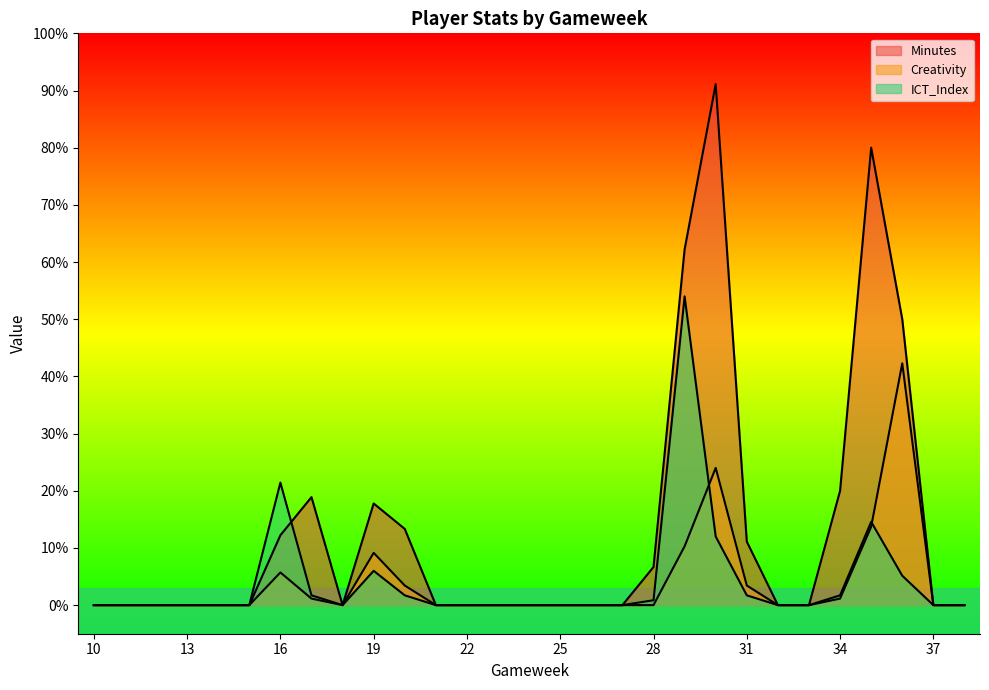

What is the spread (max minus min) of values at 34?

18.9